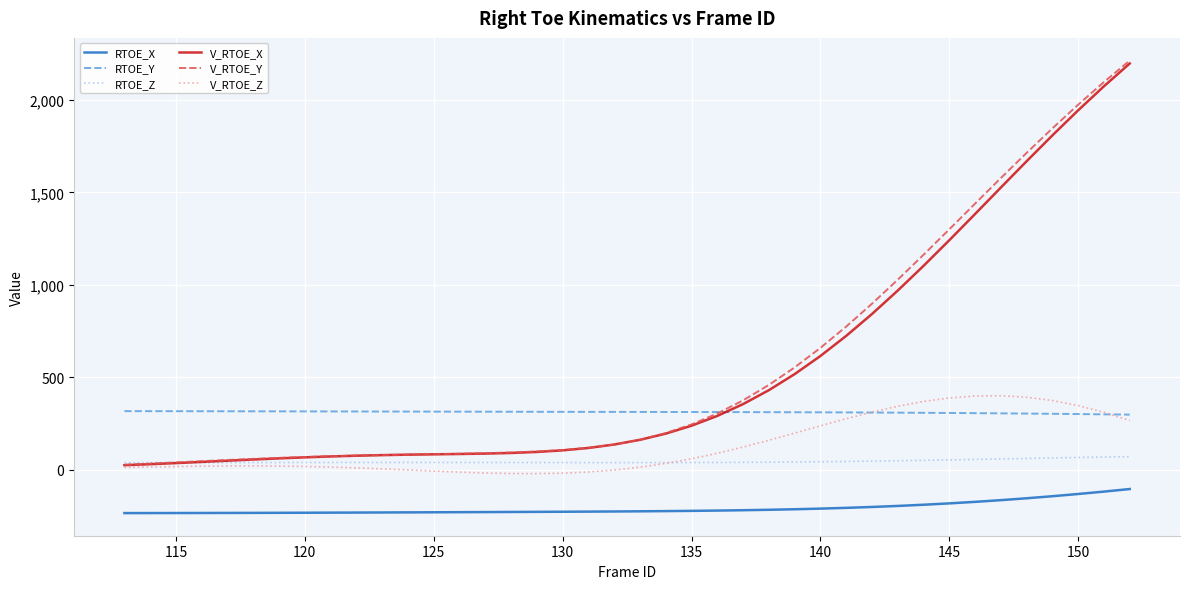

What is the minimum value for RTOE_X?

-235.9